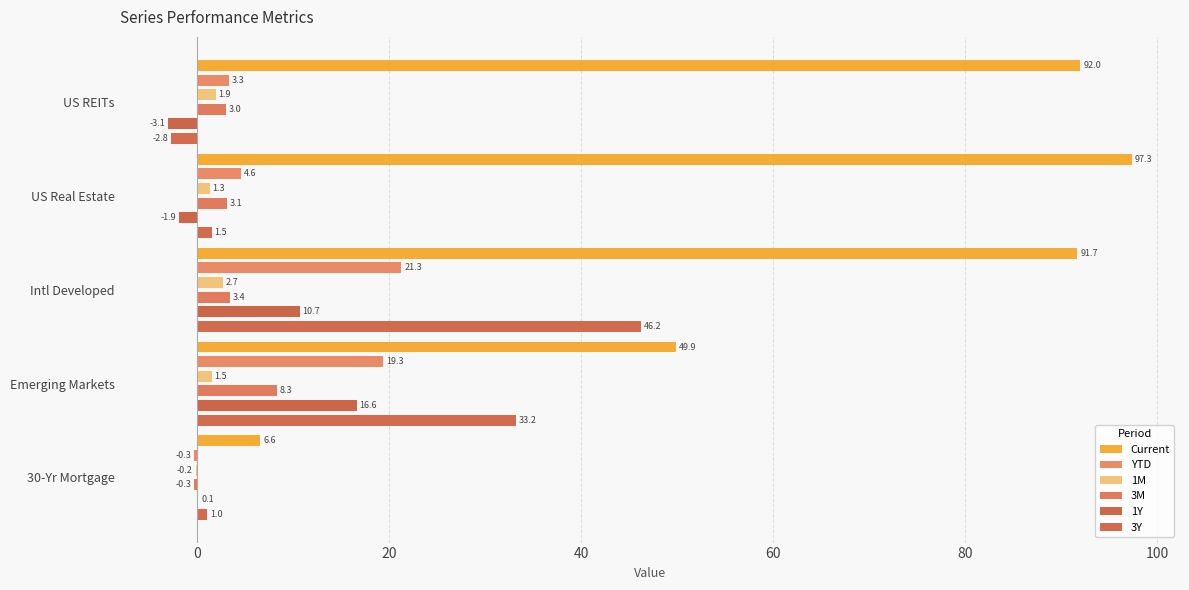

How many bars are there in each group?

6